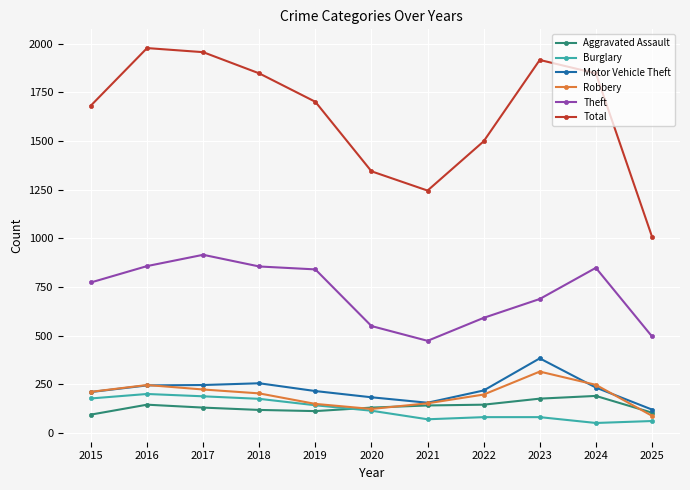

How many lines are shown in the chart?

6